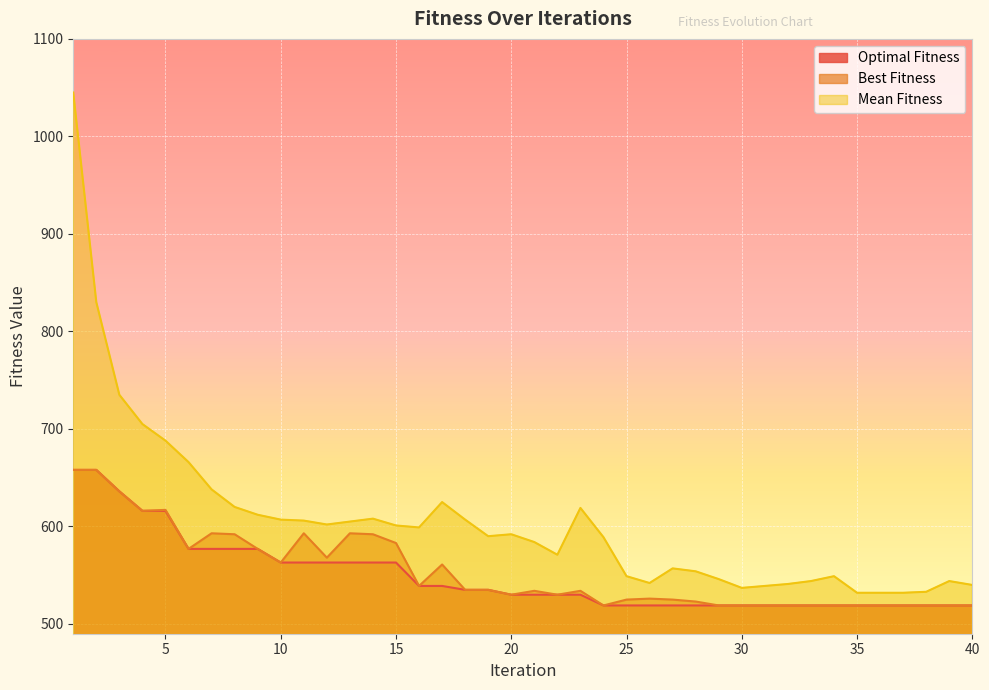

List the series in order of their peak value, lowest first.

Optimal Fitness, Best Fitness, Mean Fitness